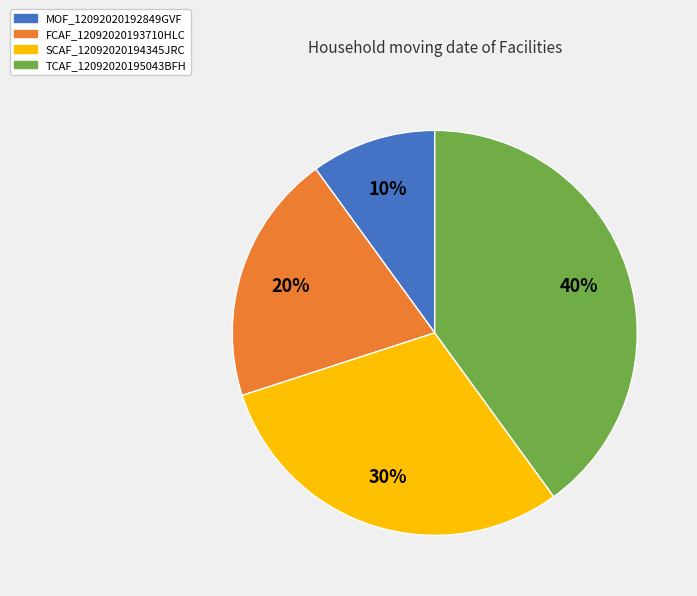

Is it true that TCAF_12092020195043BFH is 40% of the pie?

True